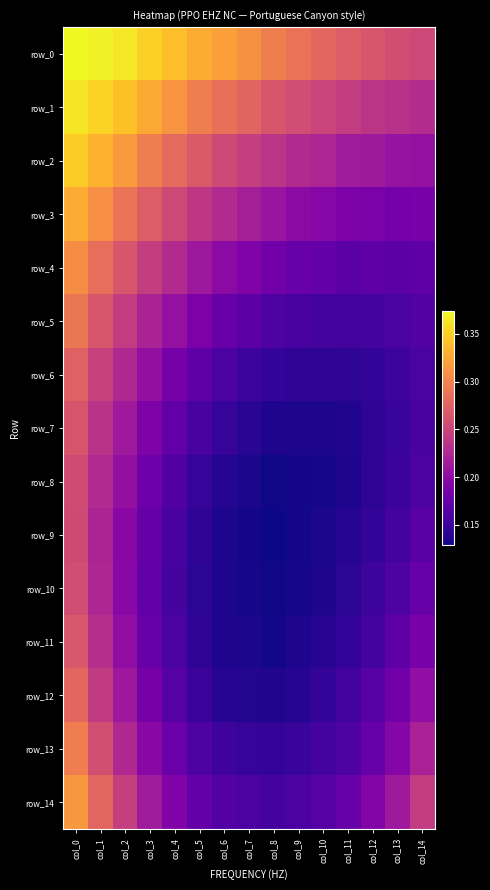

How many row_6 values are between 0 and 1?

15